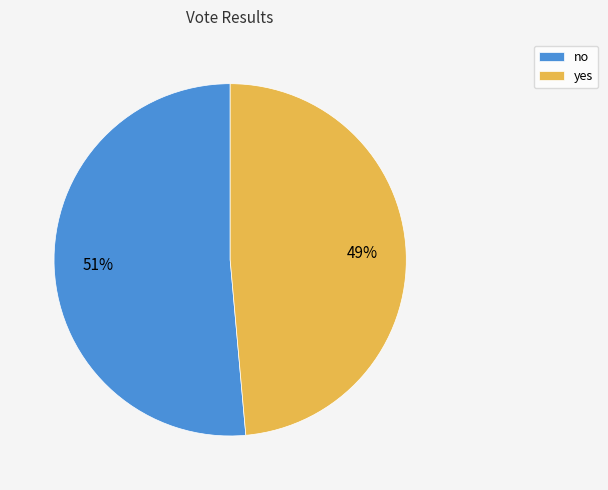

Rank the categories by value from lowest to highest.

yes, no